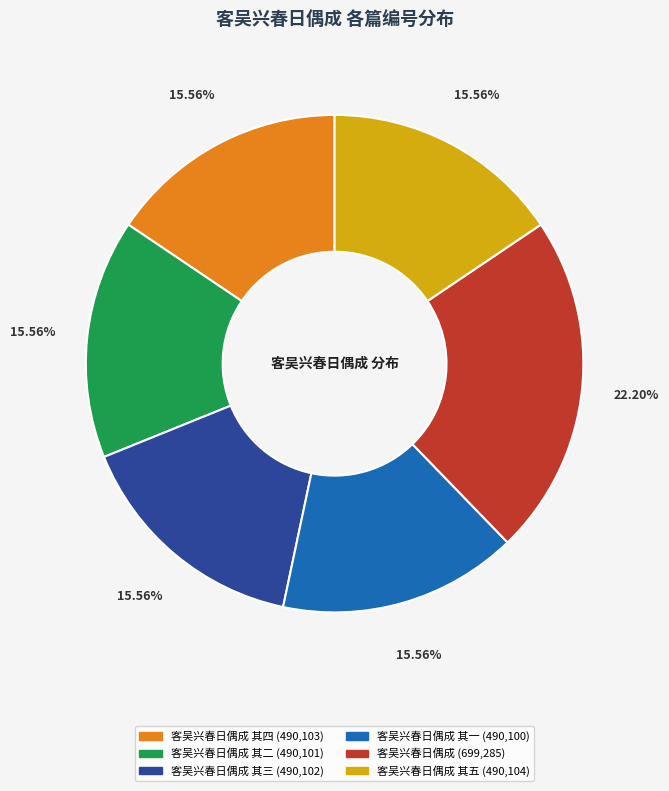

Does any single category account for the majority?

No